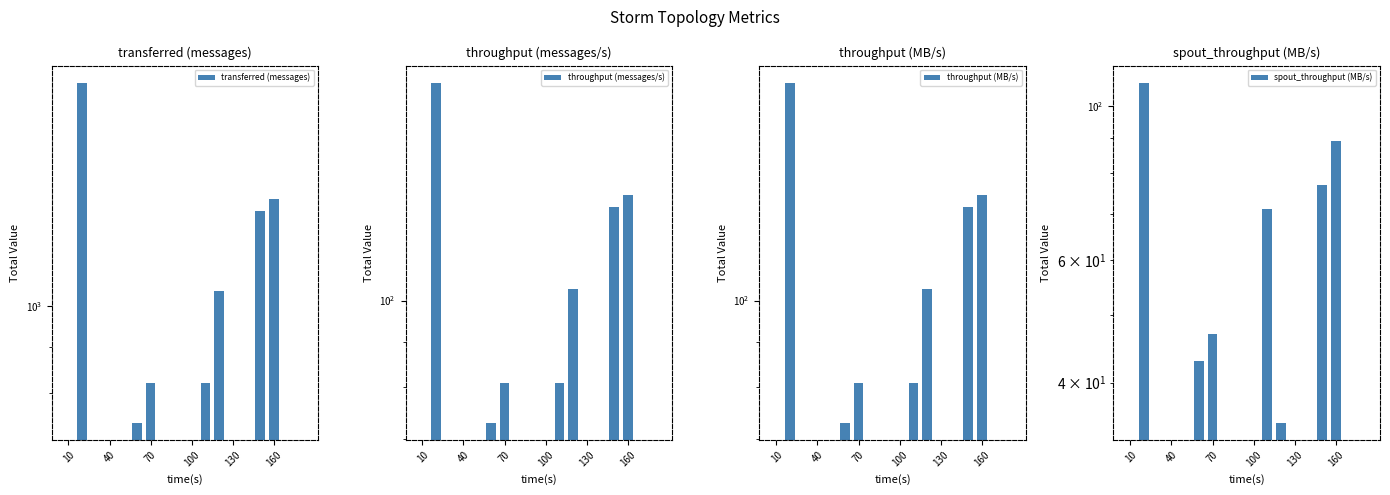

The spout_throughput (MB/s) series shows 34 at 16. True or false?

False